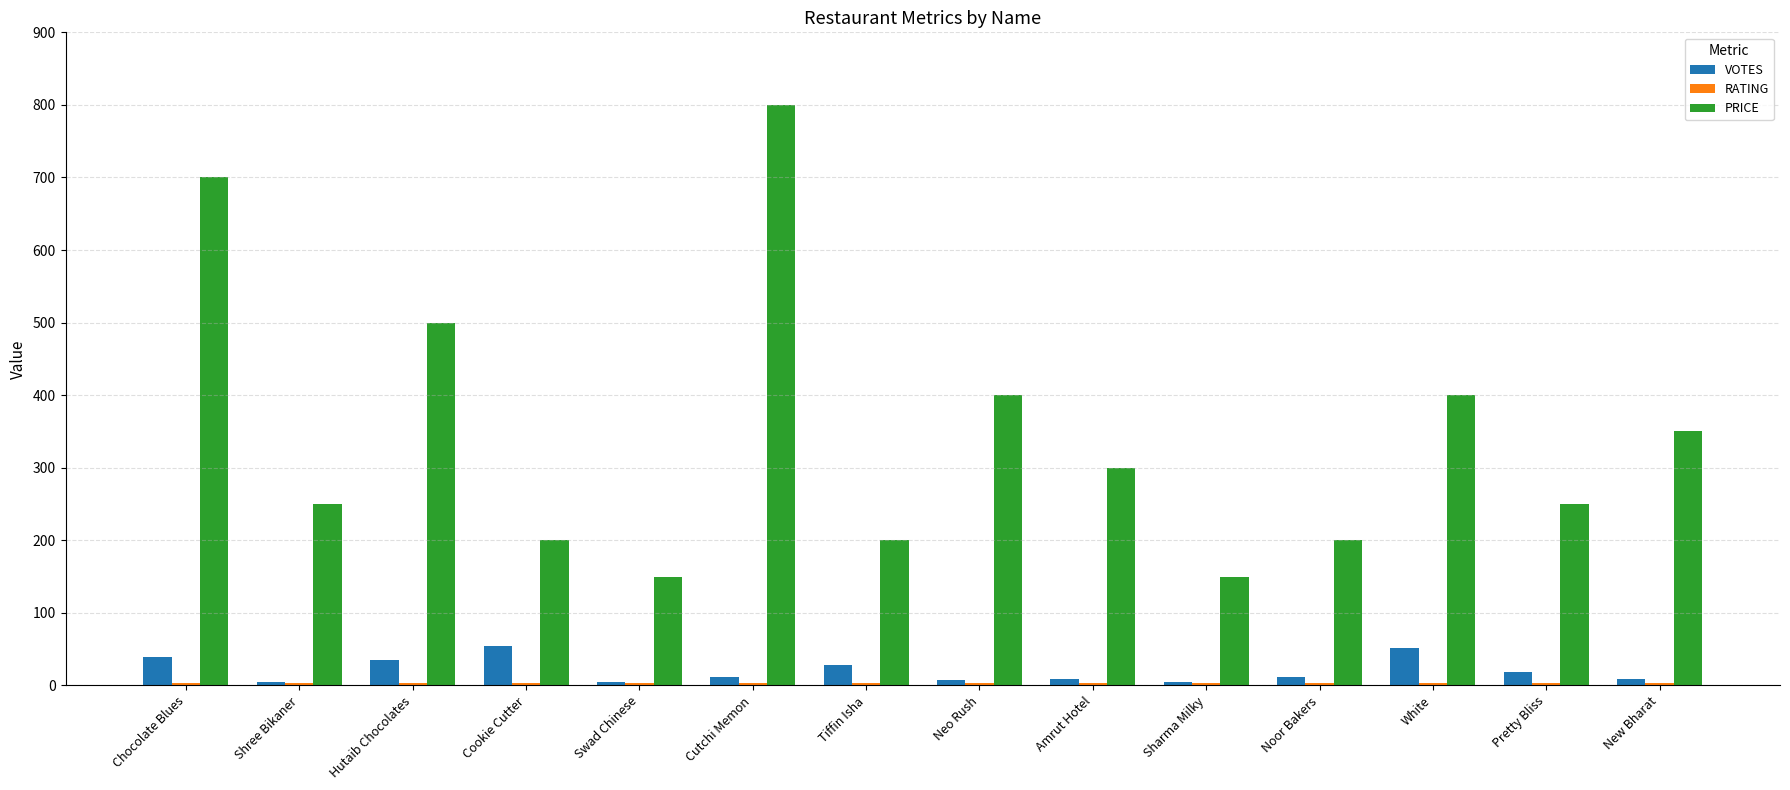

Where is PRICE nearest to the value 475?

Hutaib Chocolates